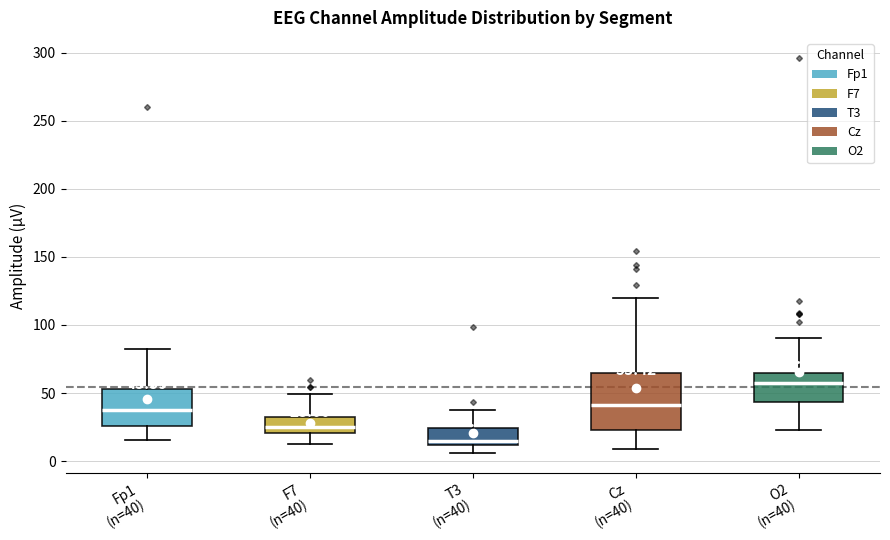

Which box has the highest median line?

O2 (n=40)